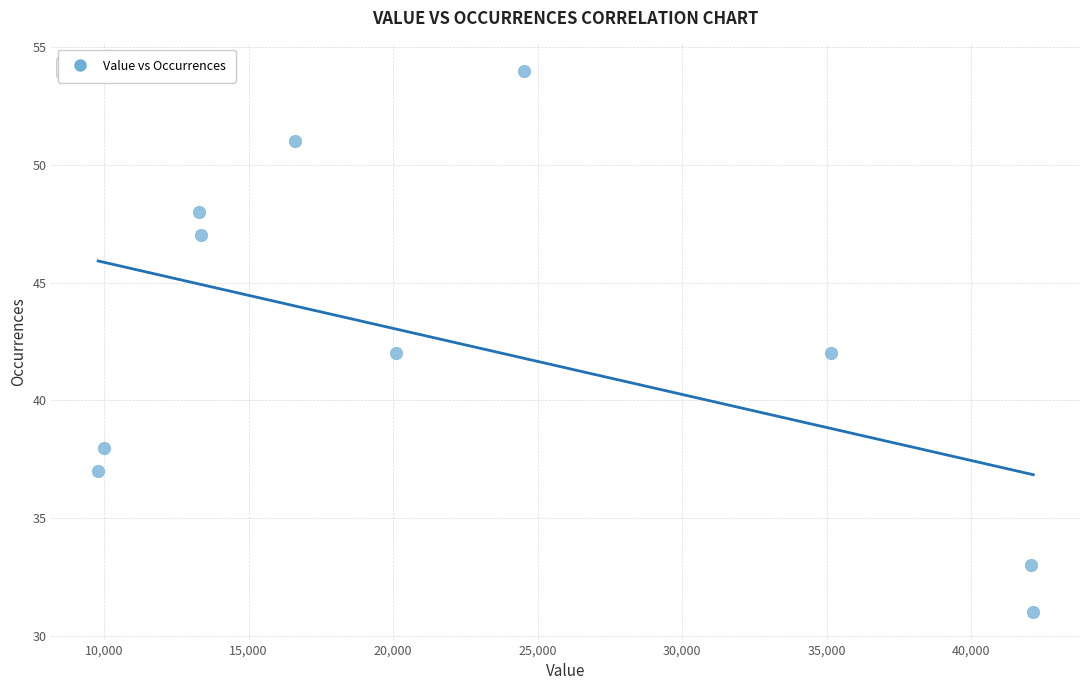

What is the average Y value?

42